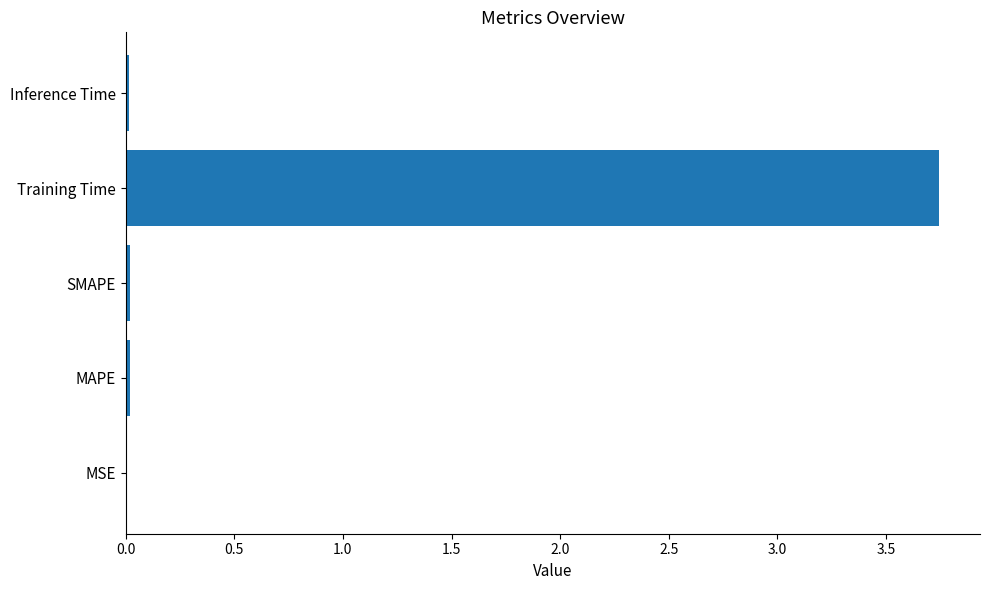

True or false: the data shows 0.0 at MAPE.

True